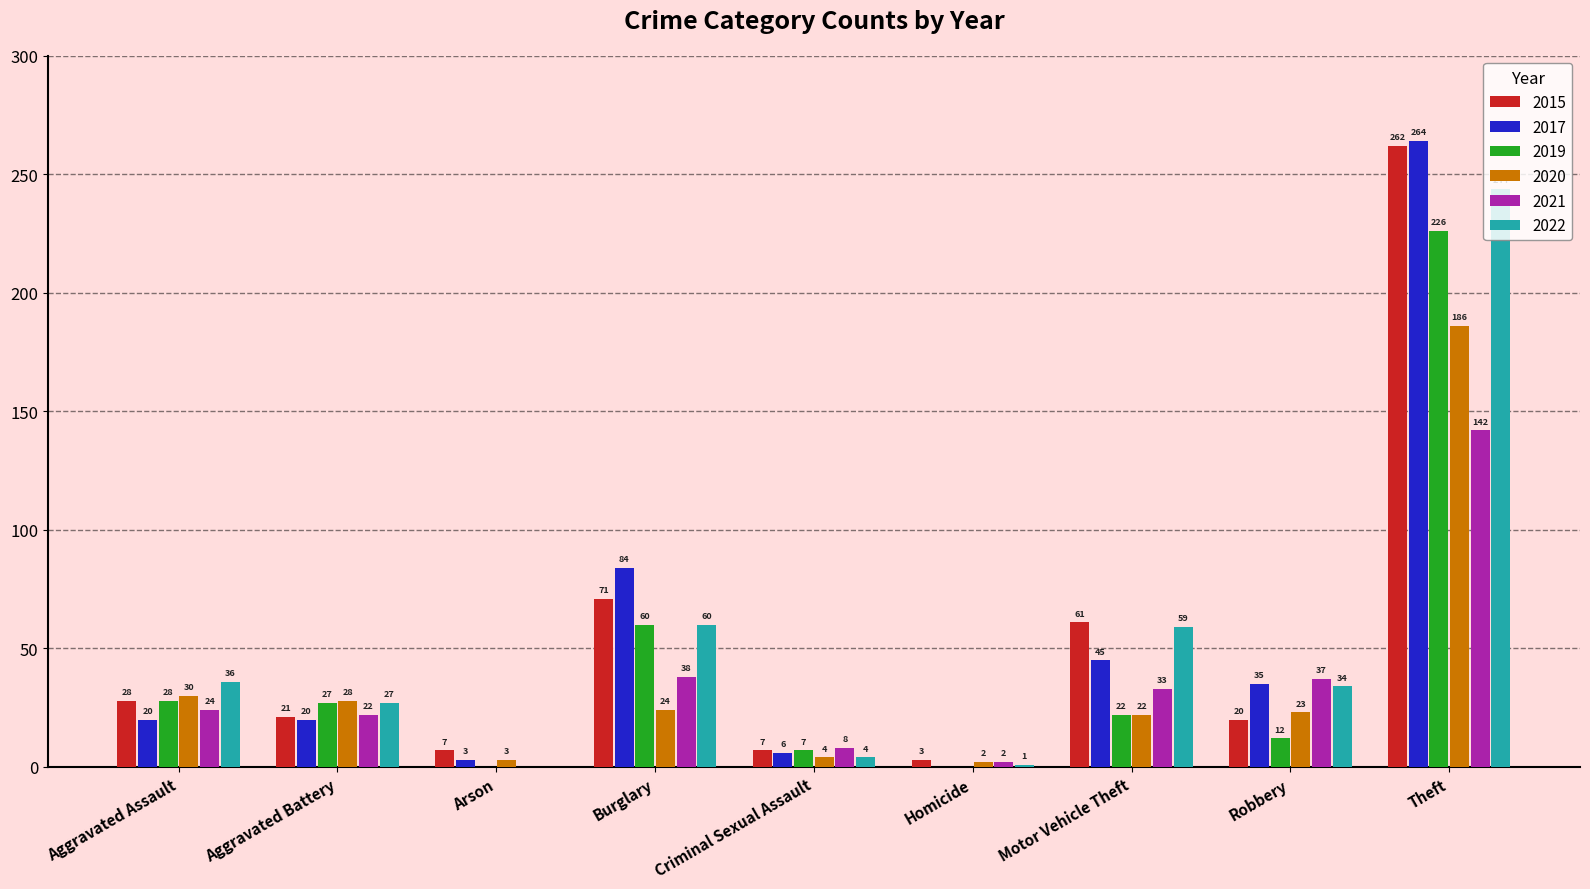

What is the total value across all series at Homicide?

8